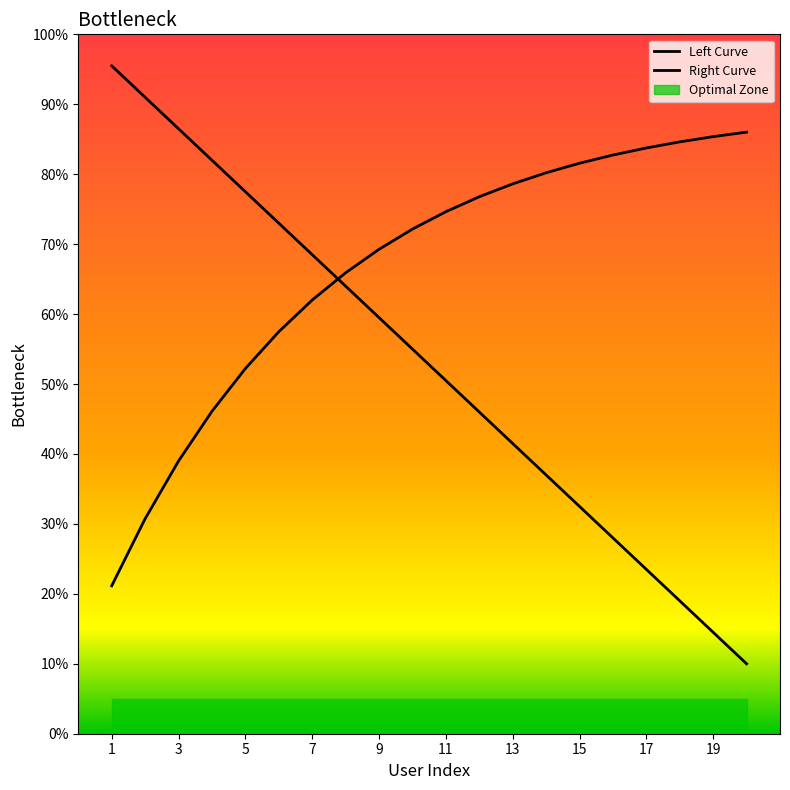

Does the chart have visible grid lines?

No